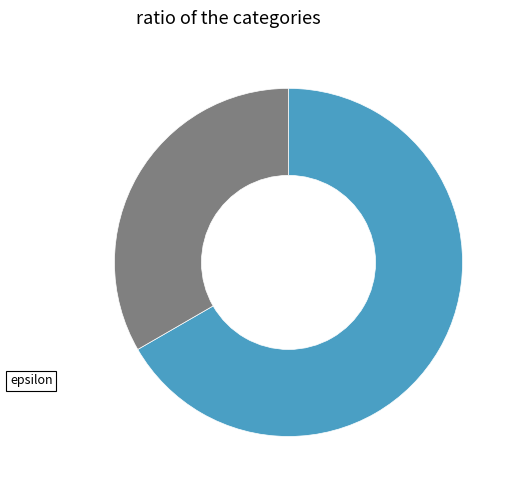

Which category has the smallest portion of the pie?

epsilon